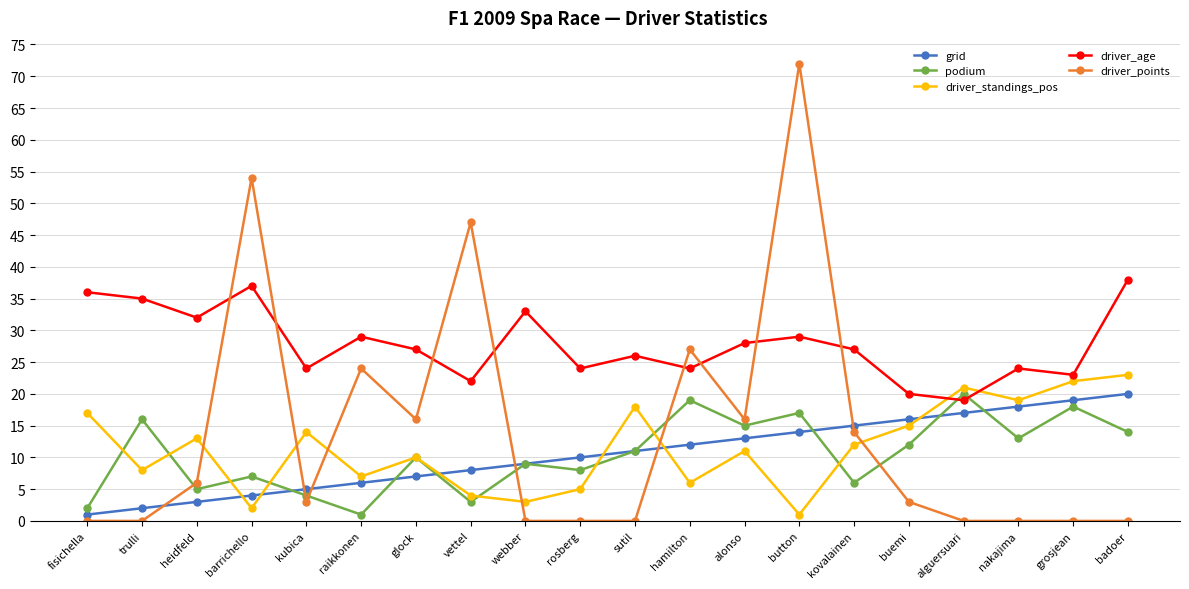

What position from the left is vettel?

8